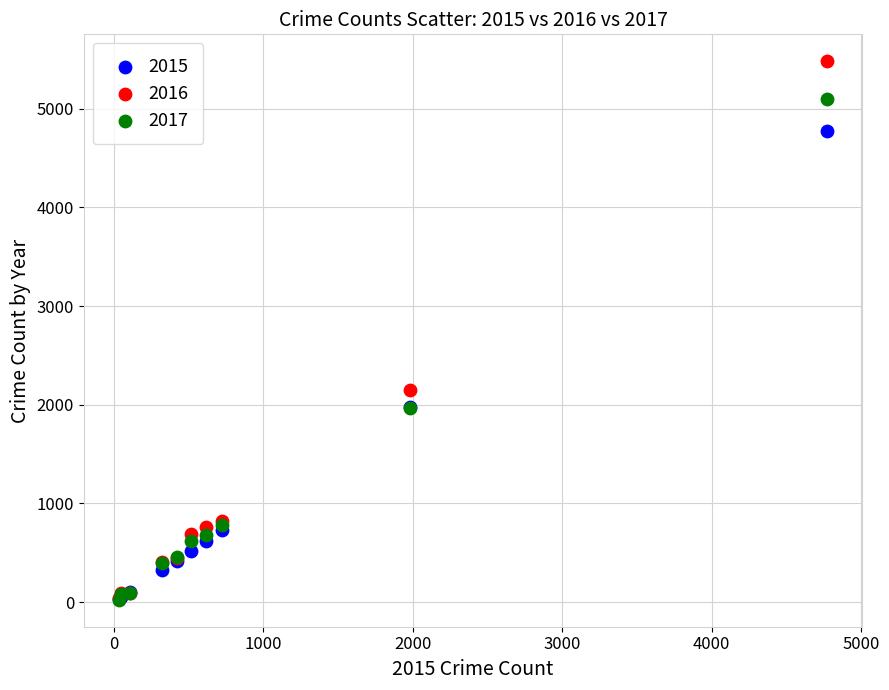

Across all series, what Y value is closest to 2752?

2148